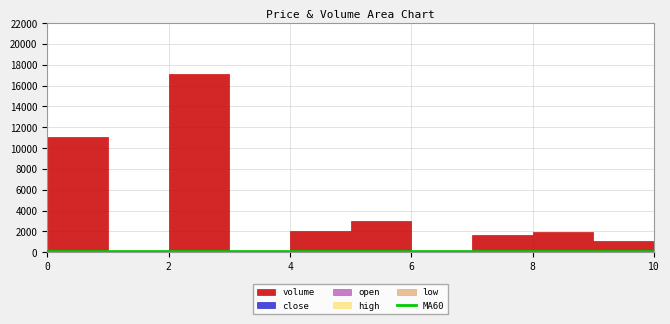

True or false: the data has more than 0 interior local peaks.

True